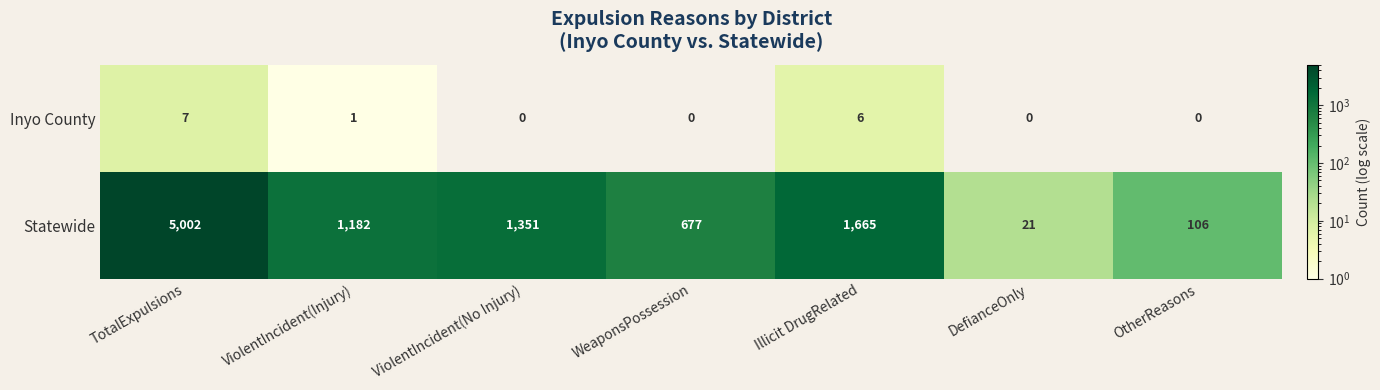

How many data points does each series have?

7